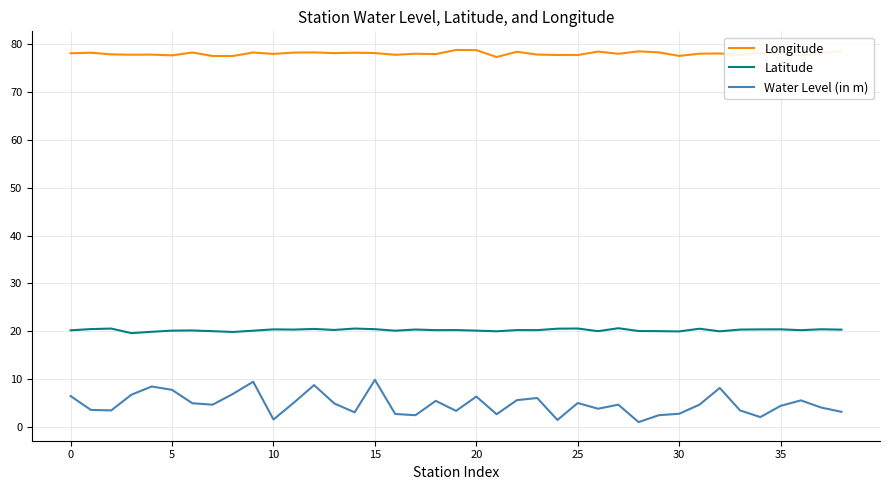

What are all the series names shown in the legend?

Longitude, Latitude, Water Level (in m)